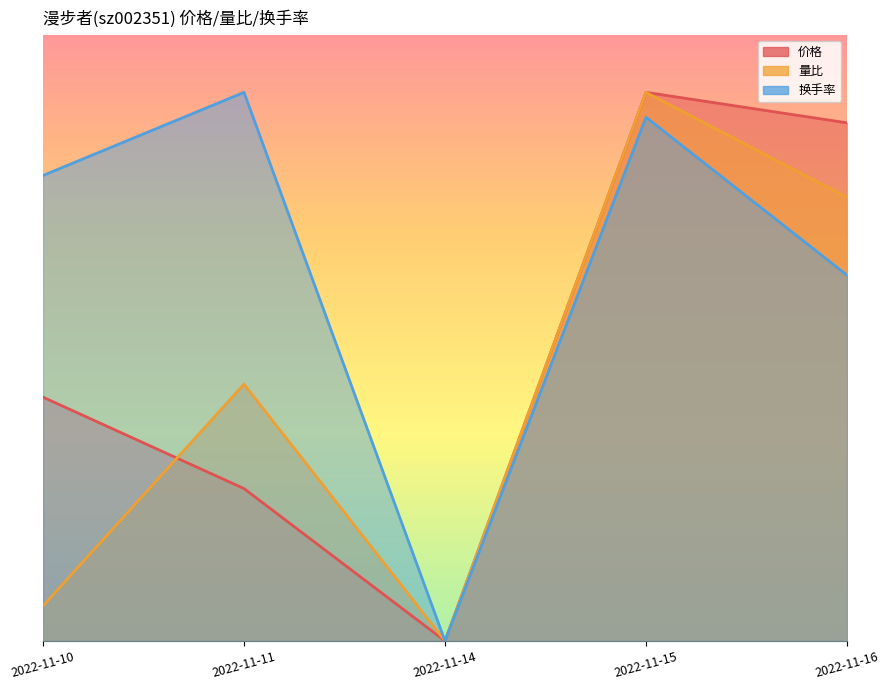

Which category has the highest value across all series?

2022-11-15